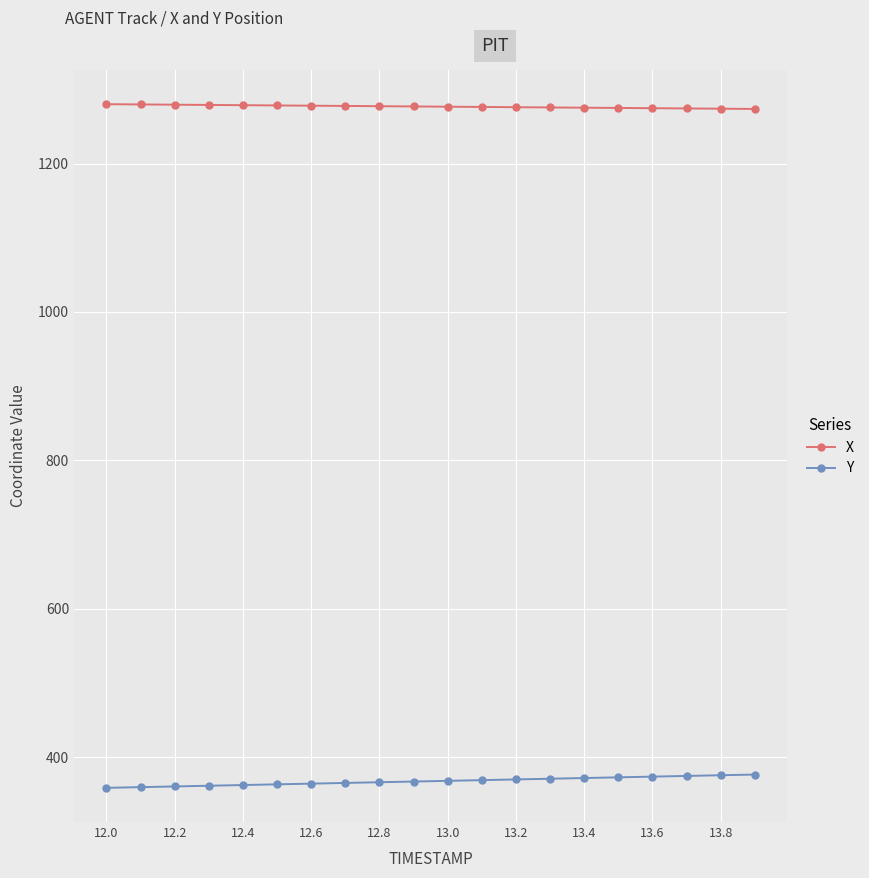

What is the minimum value shown in the chart?

358.8